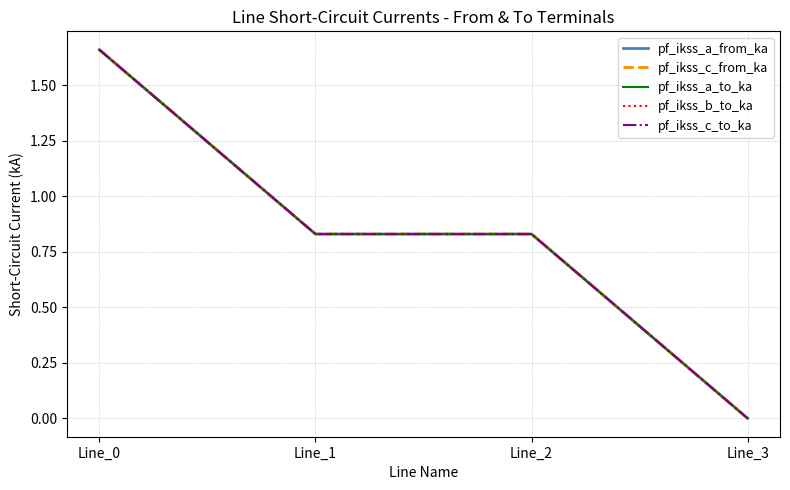

What is the greatest value displayed?

1.7